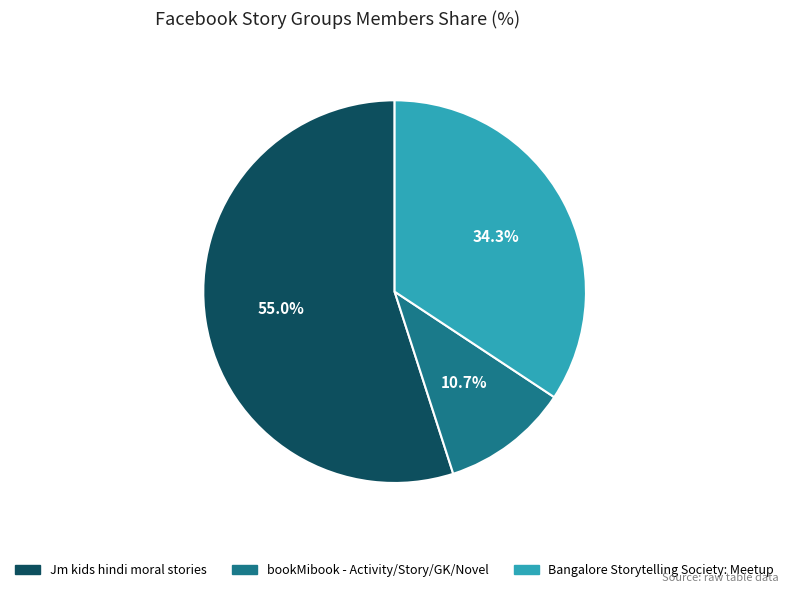

Which slice is the smallest?

bookMibook - Activity/Story/GK/Novel